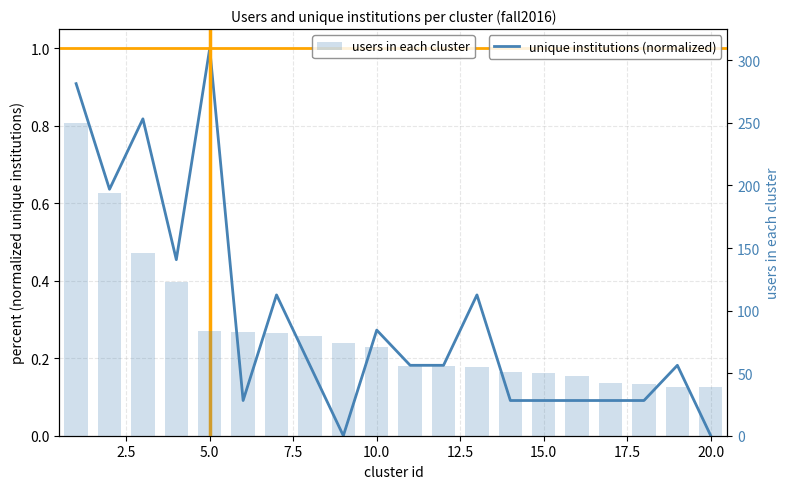

What is the difference between the second highest and second lowest values in the users in each cluster series?

155